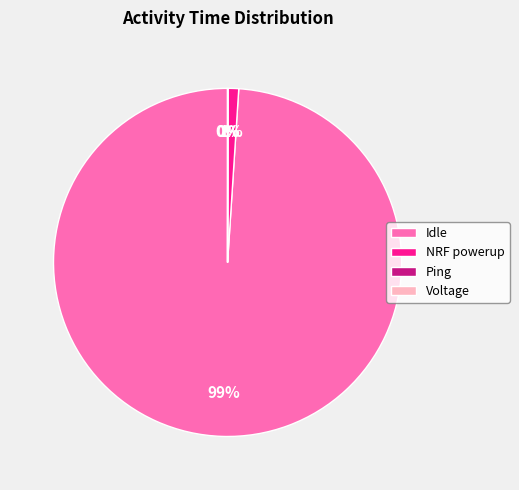

Is Idle the majority of the pie?

Yes